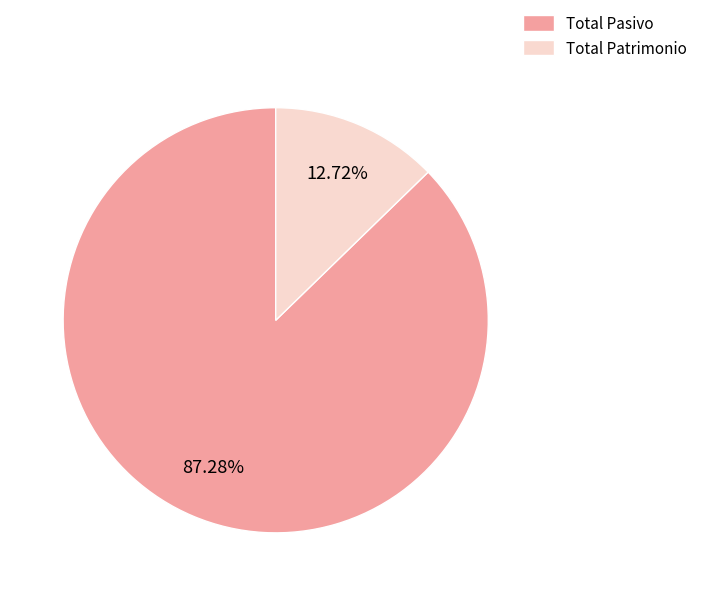

What is the largest slice in the pie chart?

Total Pasivo